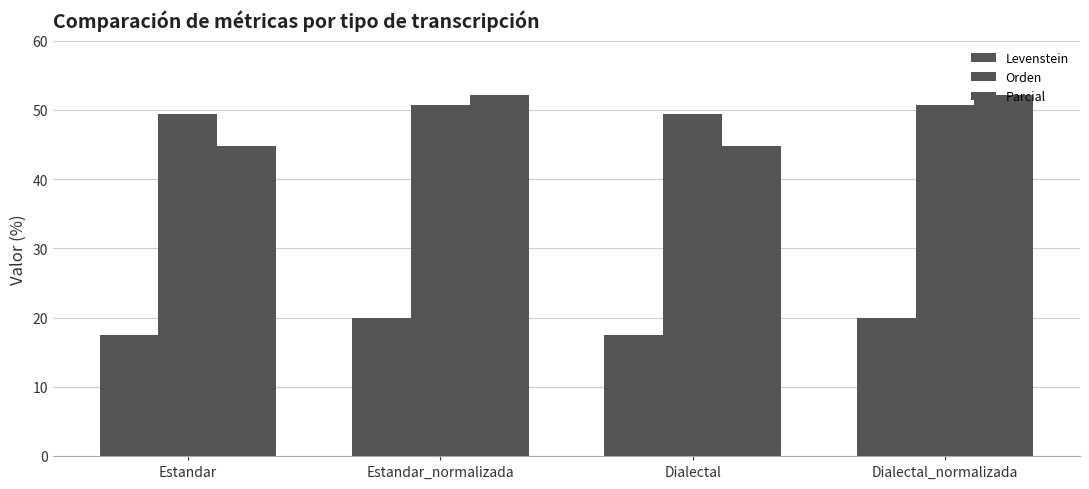

How many categories are shown in the chart?

4